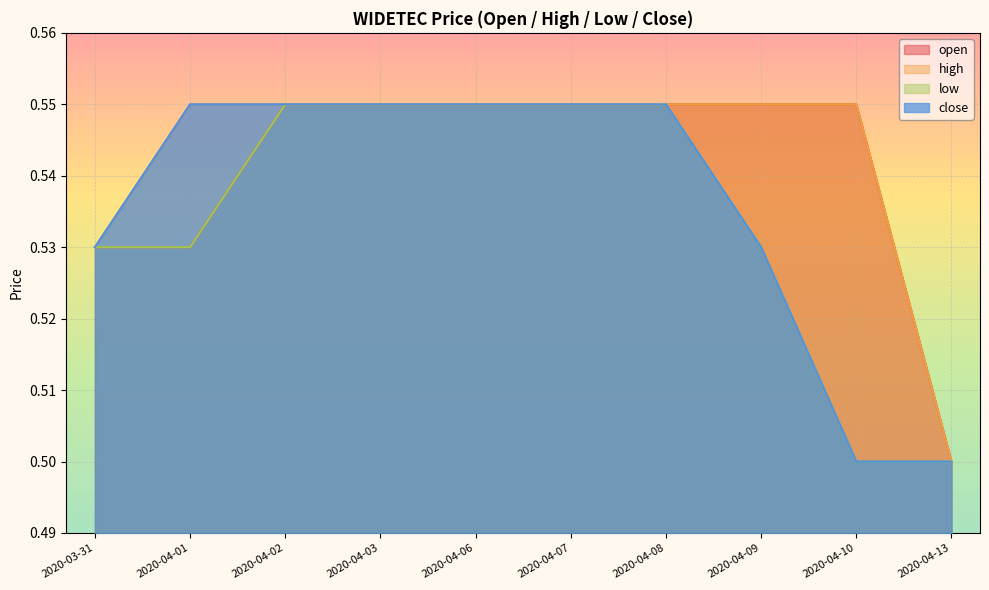

What are all the series names shown in the legend?

open, high, low, close